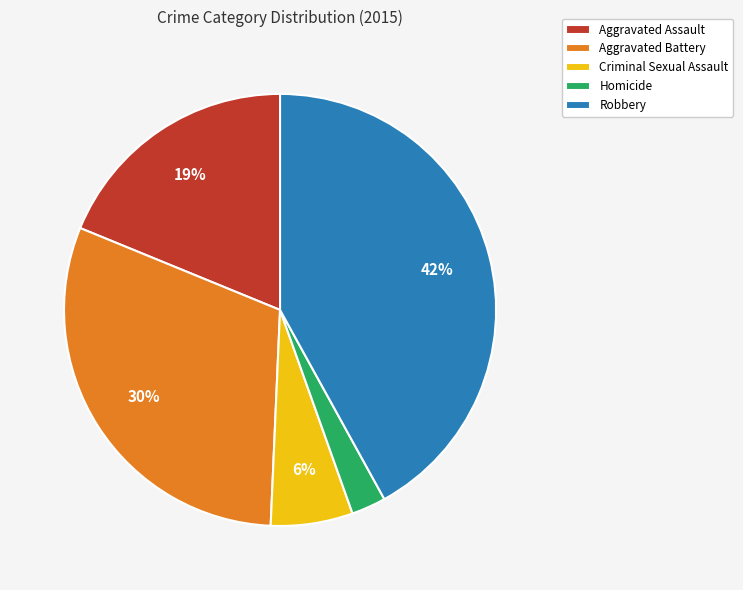

Between Robbery and Aggravated Battery, which is larger?

Robbery